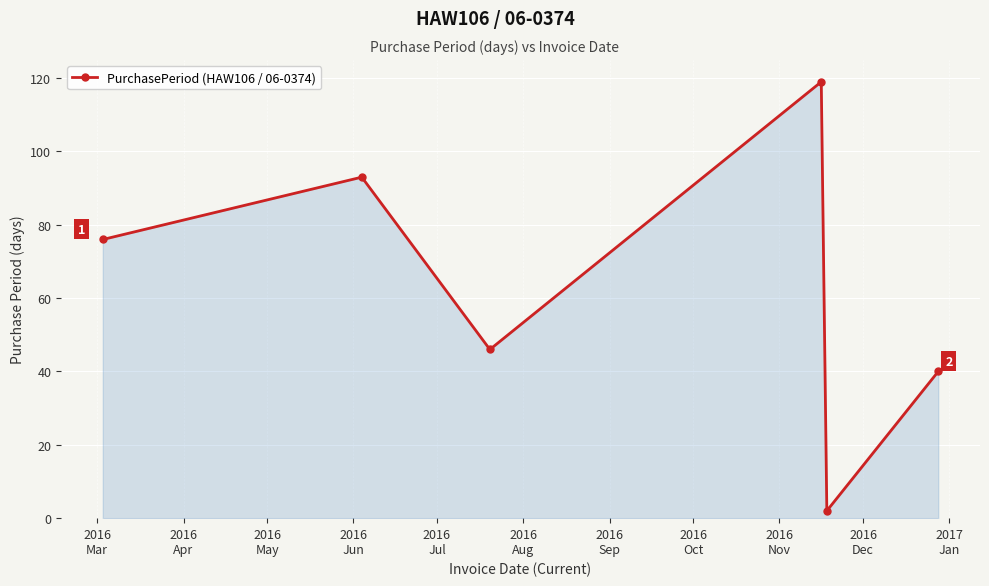

What is the greatest value displayed?

119